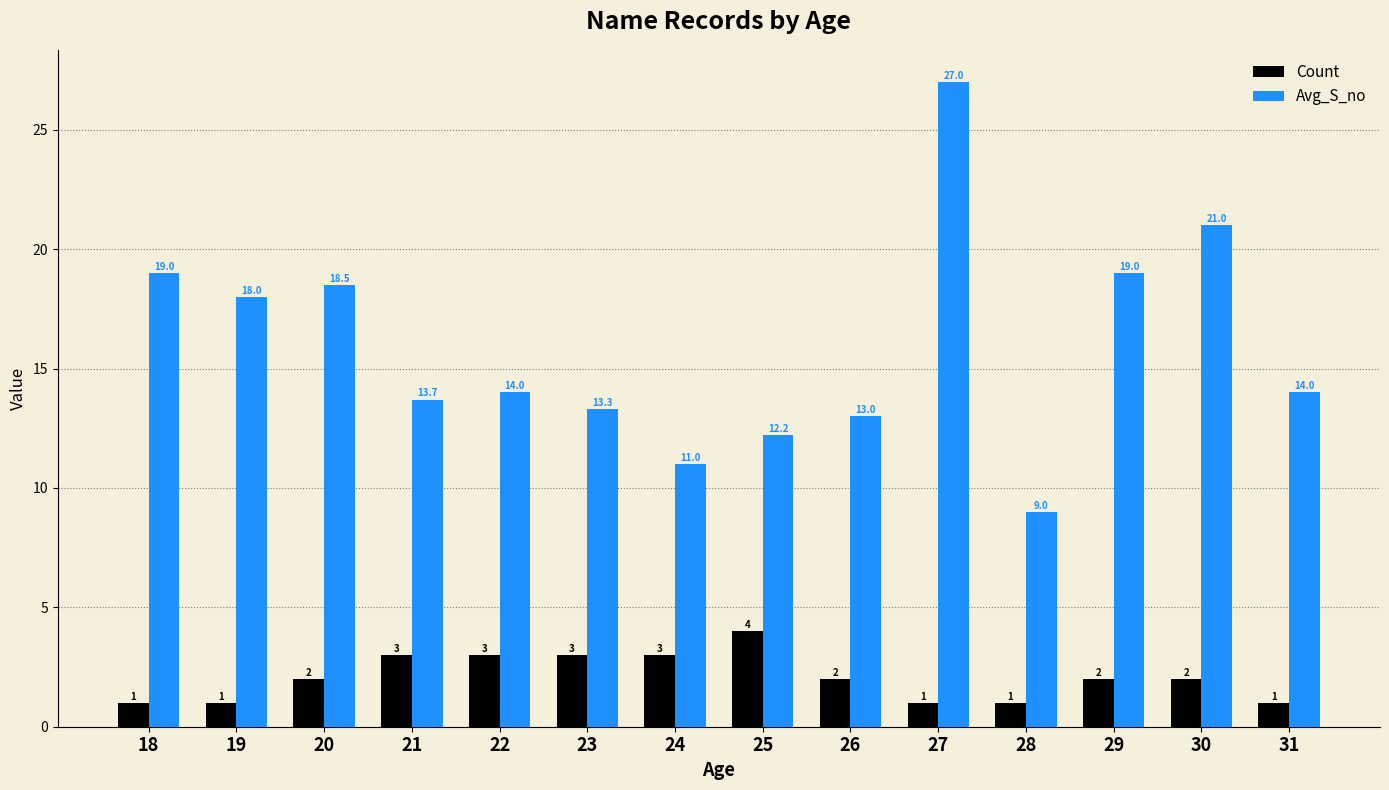

How many groups of bars are there?

14